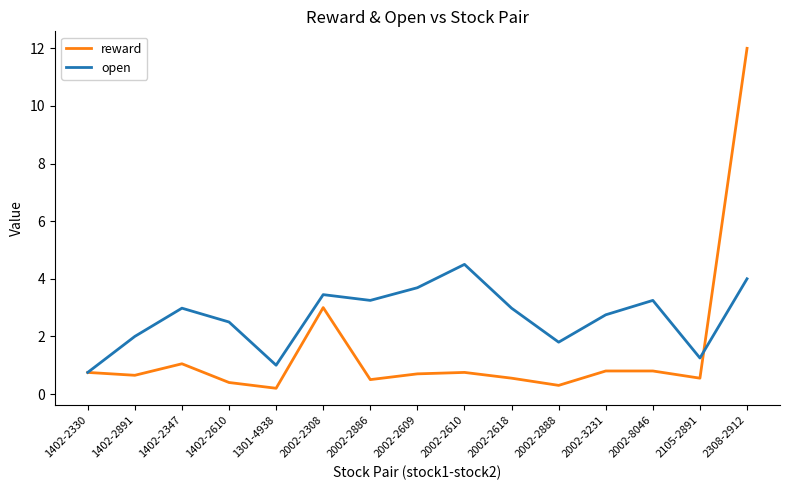

List the series in order of their peak value, highest first.

reward, open